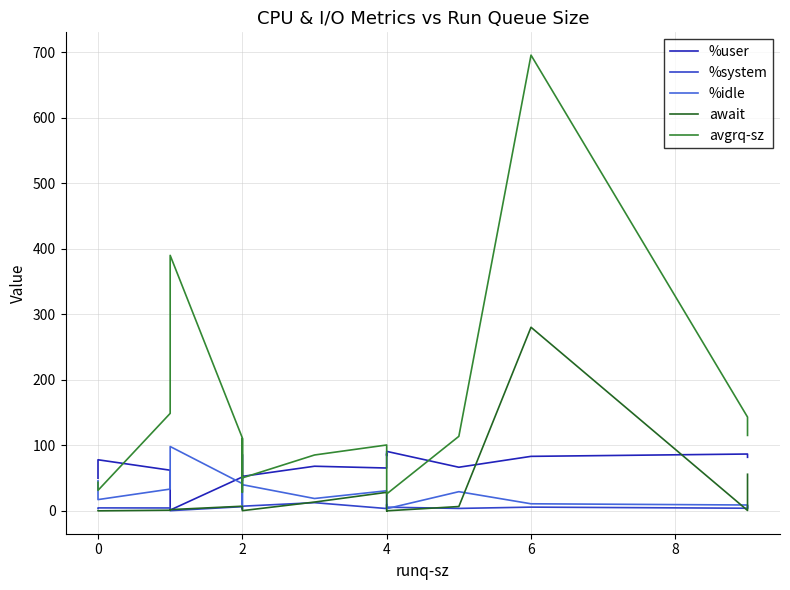

Which series has the largest total across all categories?

avgrq-sz